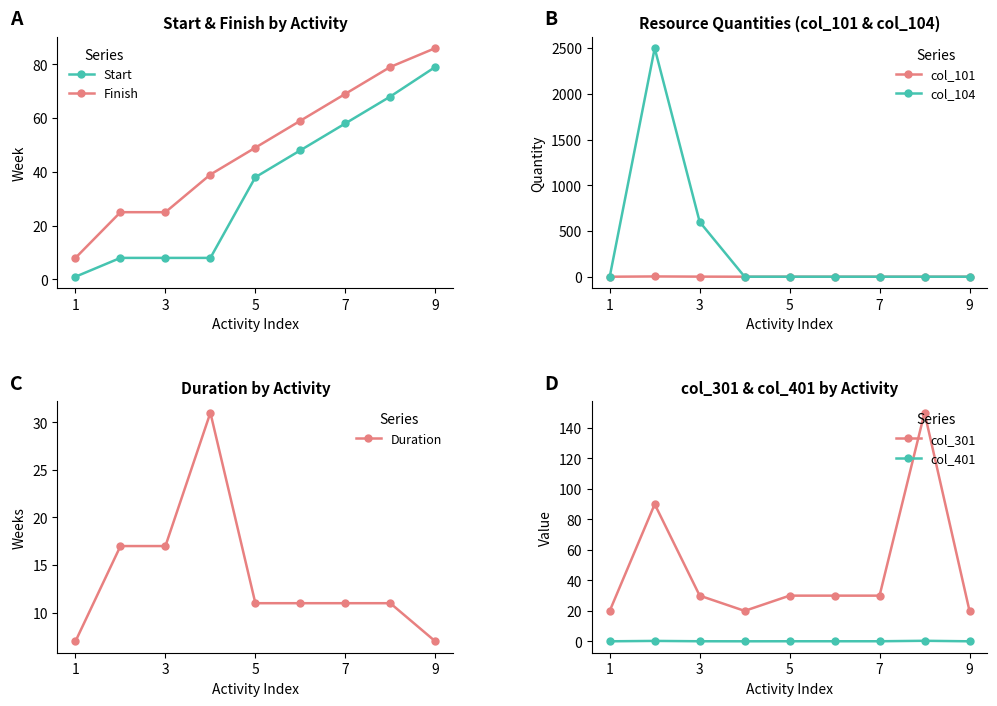

True or false: col_301 has more than 0 points higher than both neighbors.

True